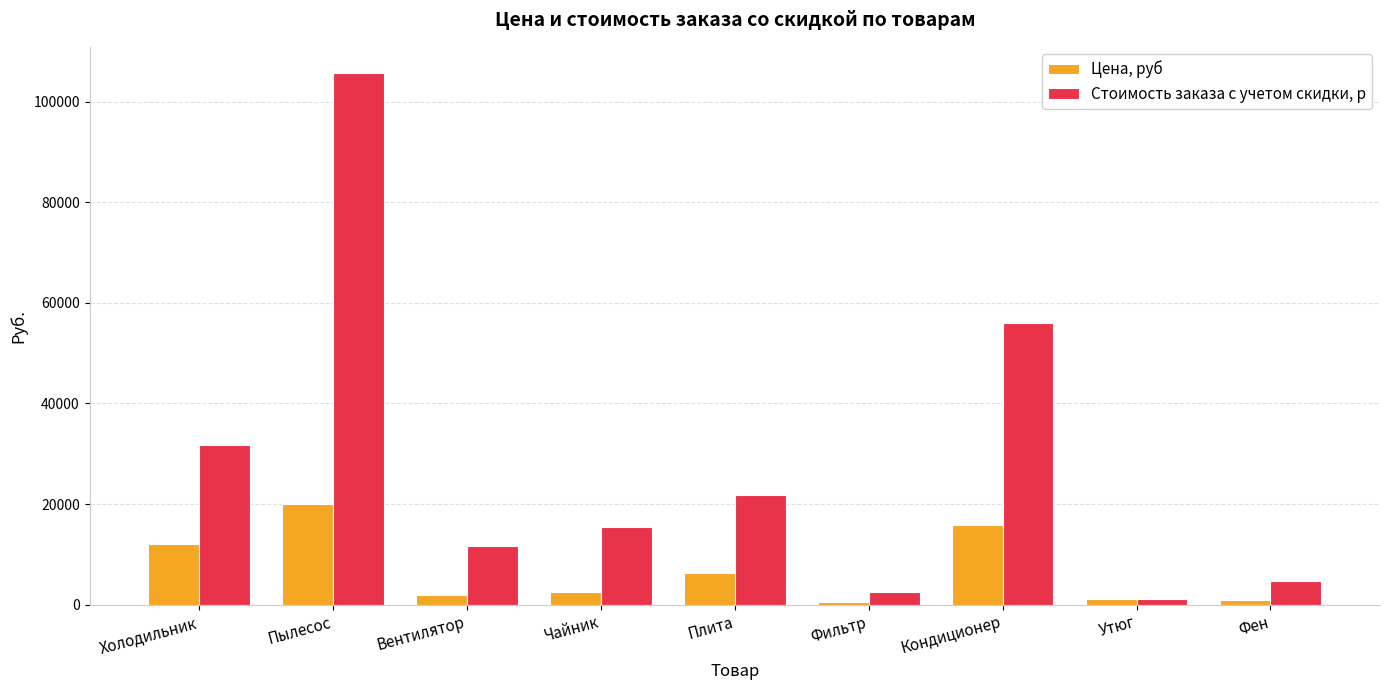

What is the difference between the Стоимость заказа с учетом скидки, р values at Фен and Кондиционер?

51216.0